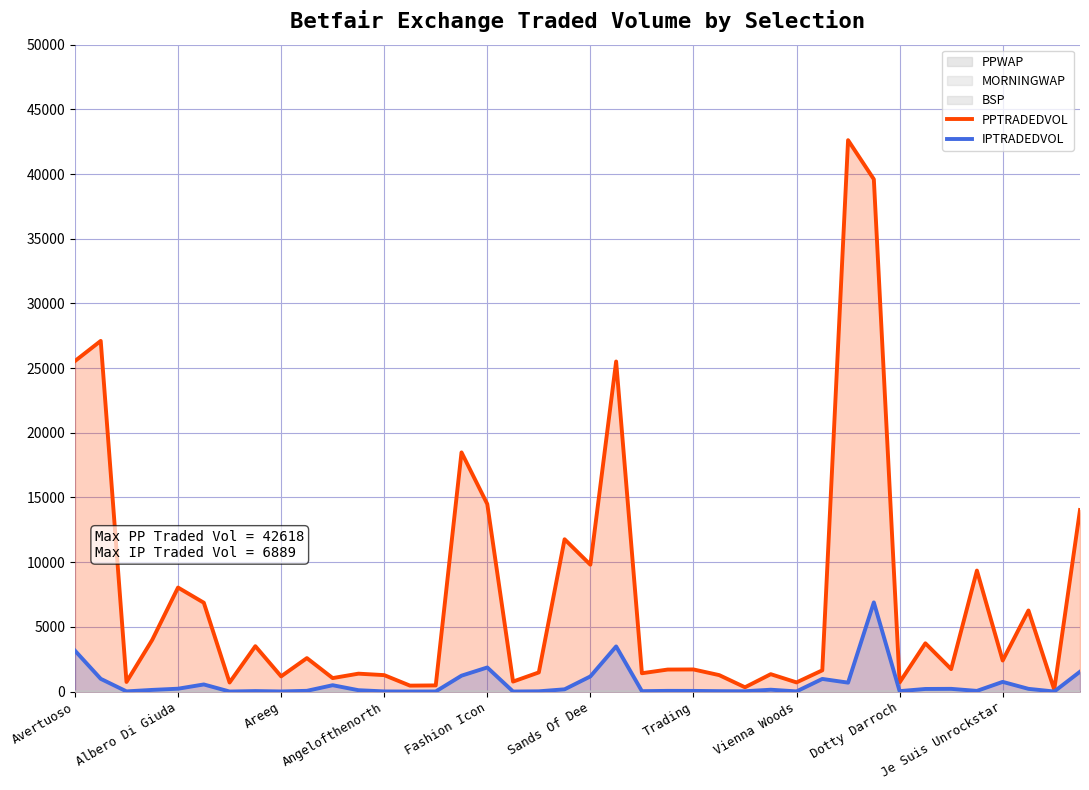

Rank the series at 31 from highest to lowest value.

PPTRADEDVOL, IPTRADEDVOL